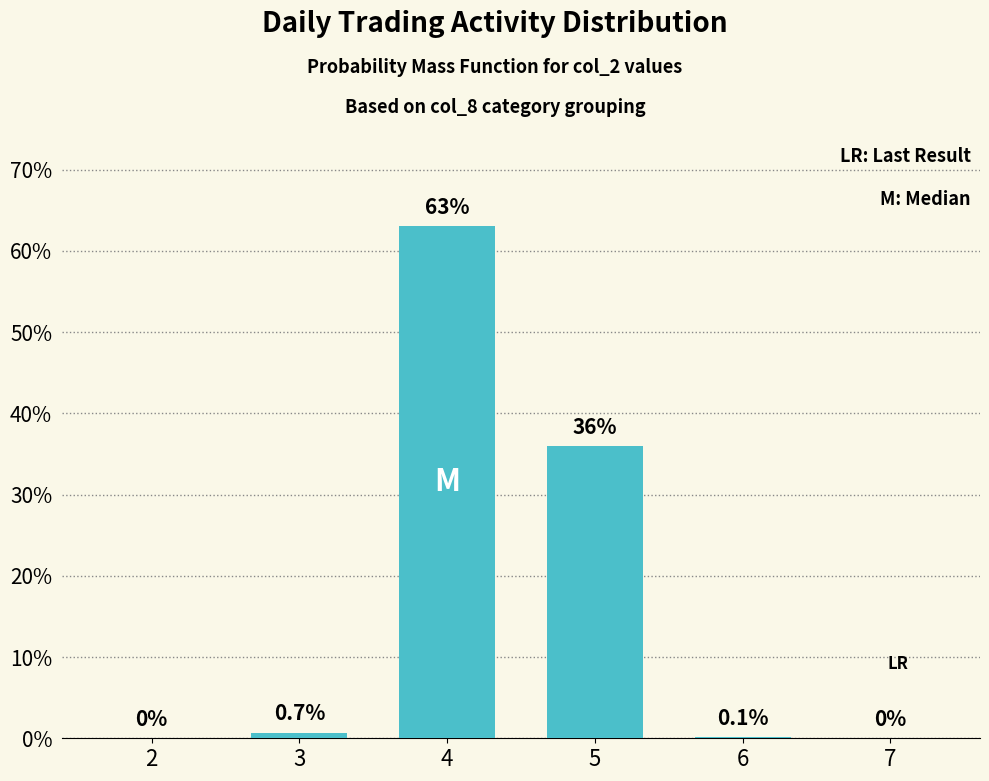

Reading right to left, list all the values displayed in this chart.

0.0	0.1	36.0	63.0	0.7	0.0